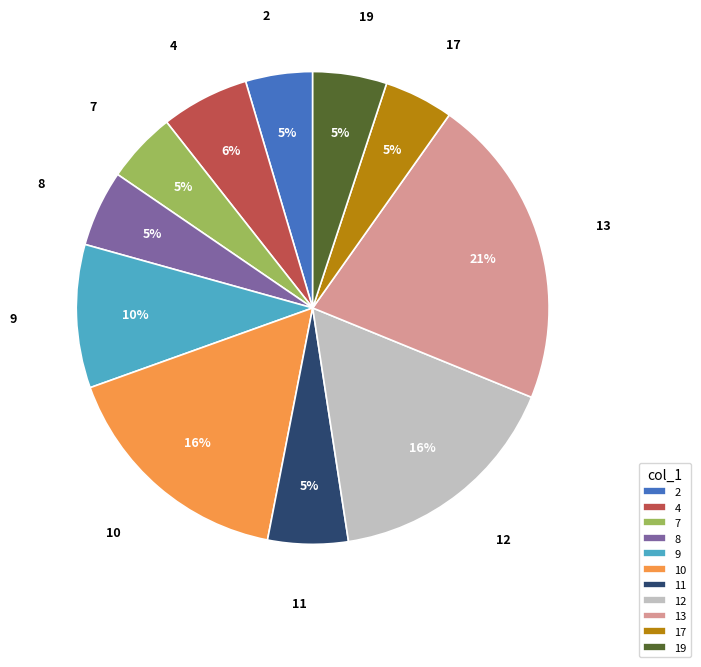

How many segments does this pie chart have?

11